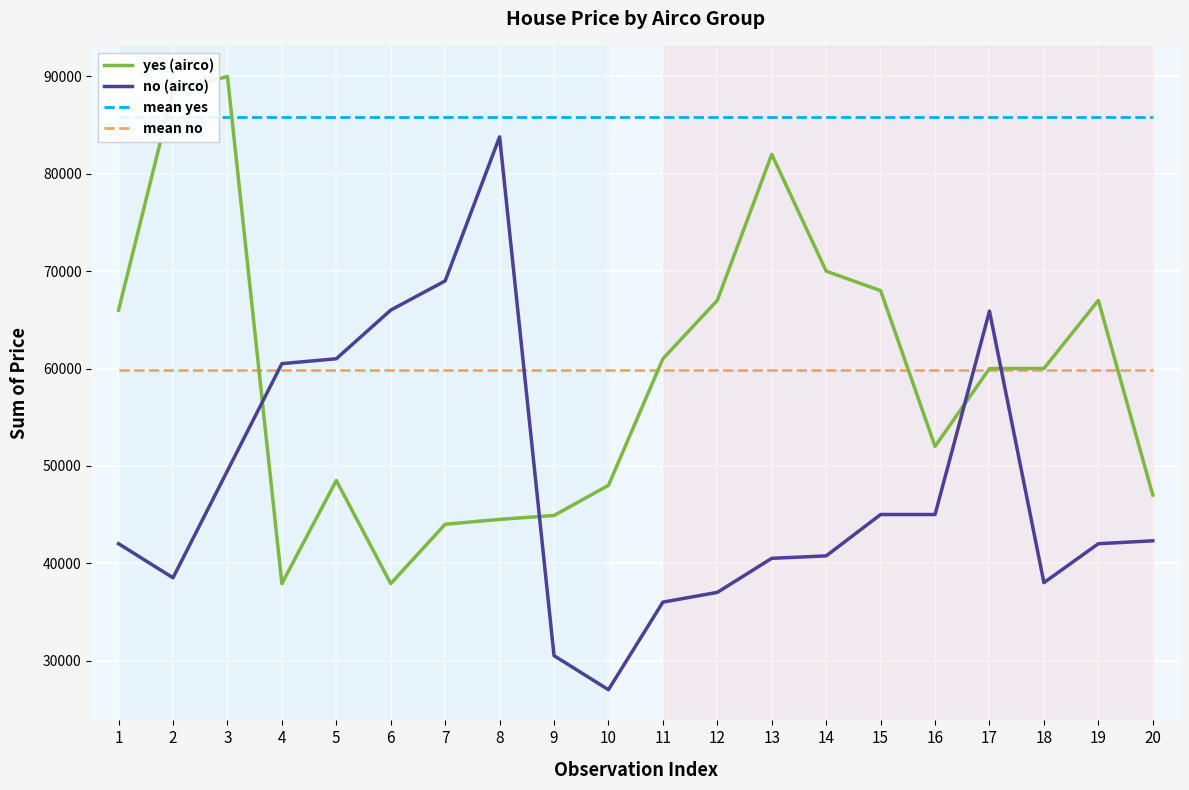

What is the value of the yes (airco) point at the 9th from the left?

44900.0